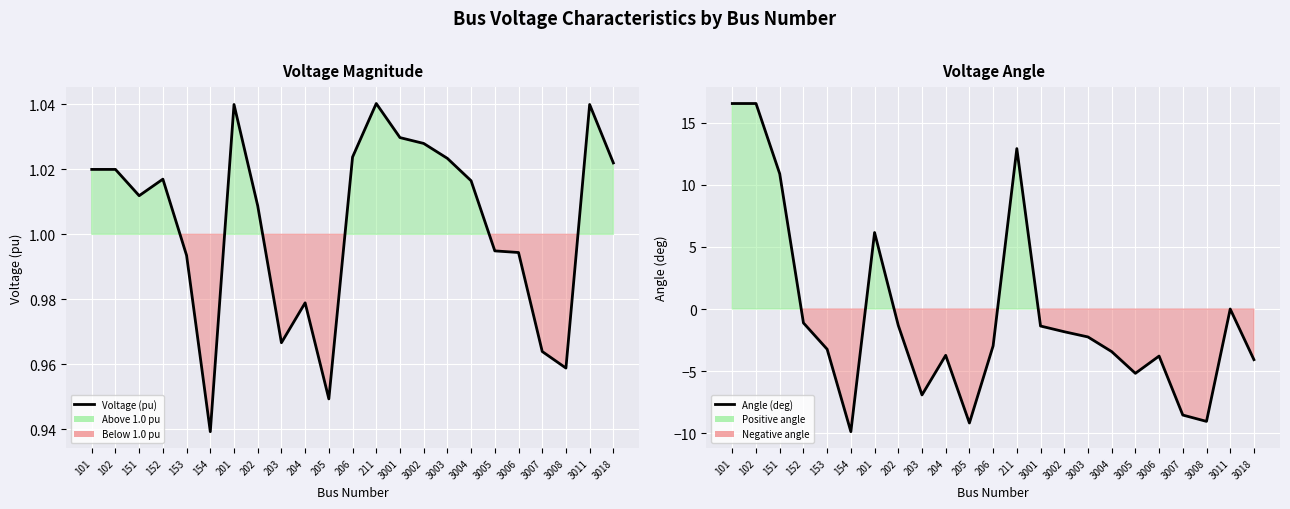

Rank the categories by Voltage (pu) value from lowest to highest.

154, 205, 3008, 3007, 203, 204, 153, 3006, 3005, 202, 151, 3004, 152, 101, 102, 3018, 3003, 206, 3002, 3001, 201, 3011, 211